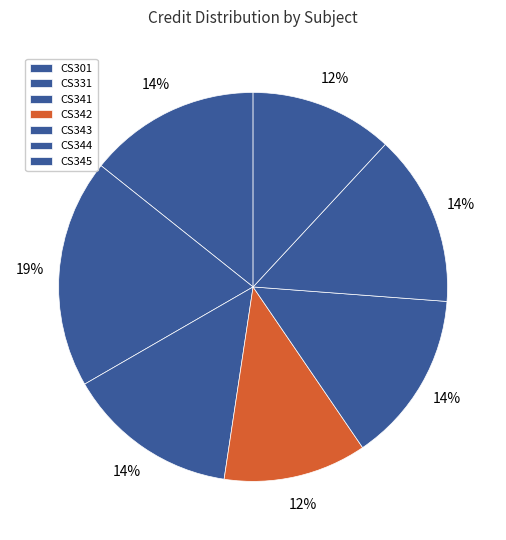

To the nearest percent, what is the combined percentage of CS342 and CS301?

26%